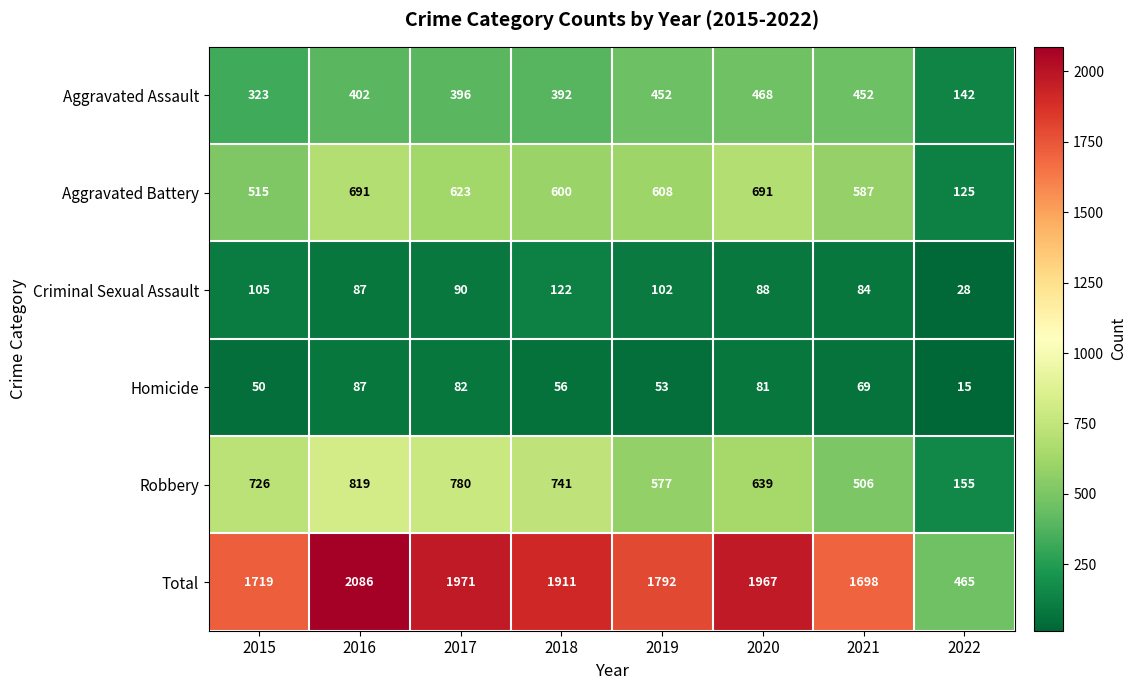

How many data points does each series have?

8